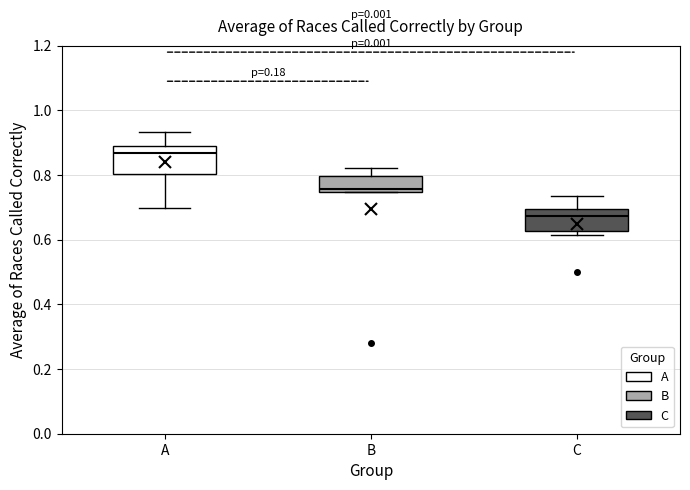

Which box's median line is the lowest?

C